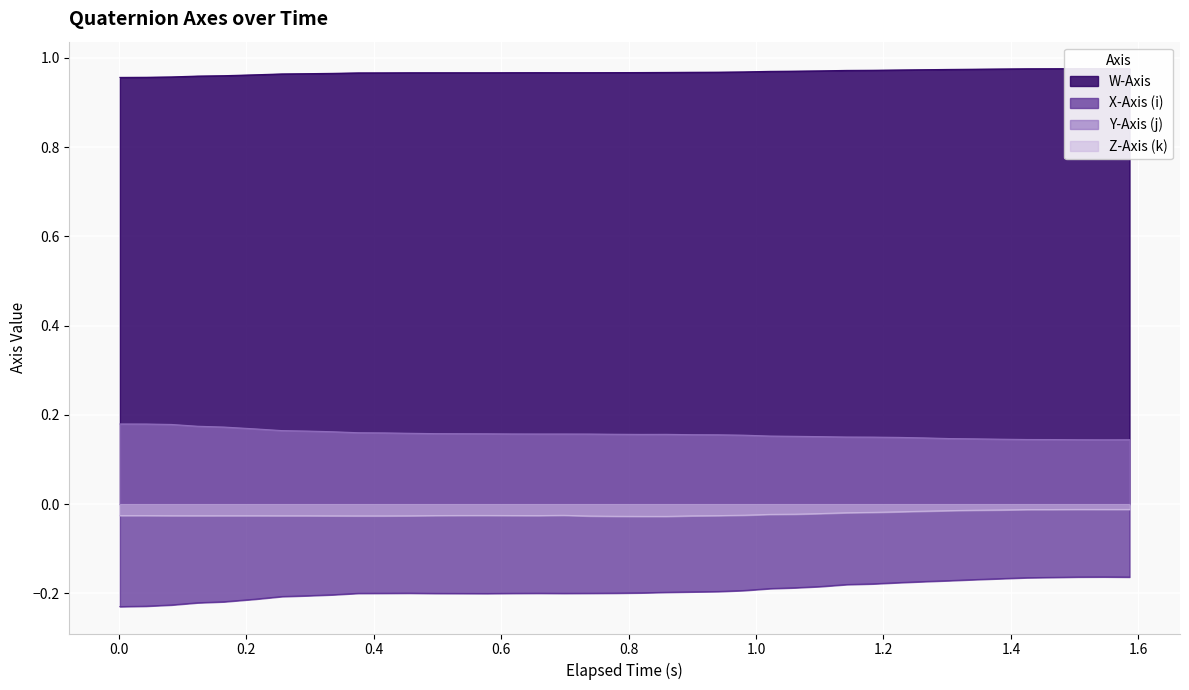

True or false: X-Axis (i) and Z-Axis (k) cross at least once.

False